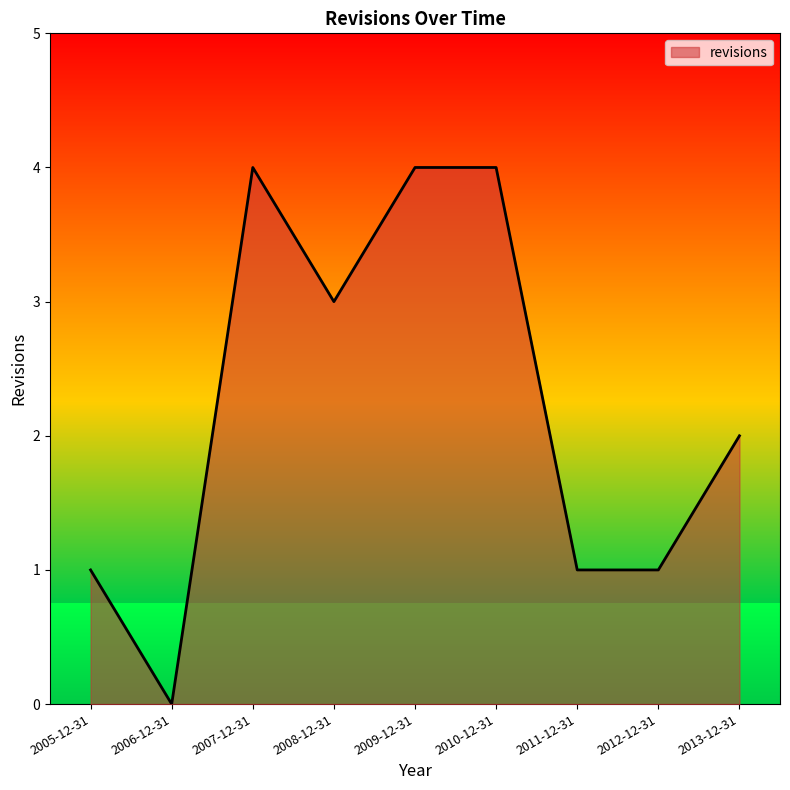

The value at 2007-12-31 is 5. True or false?

False